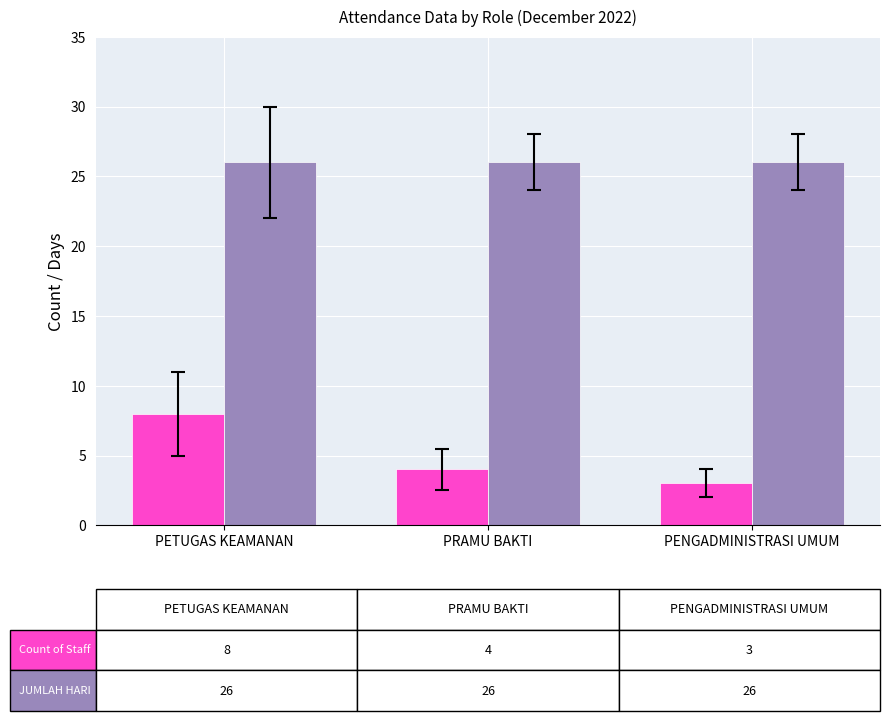

What is the spread (max minus min) of values at PETUGAS KEAMANAN?

18